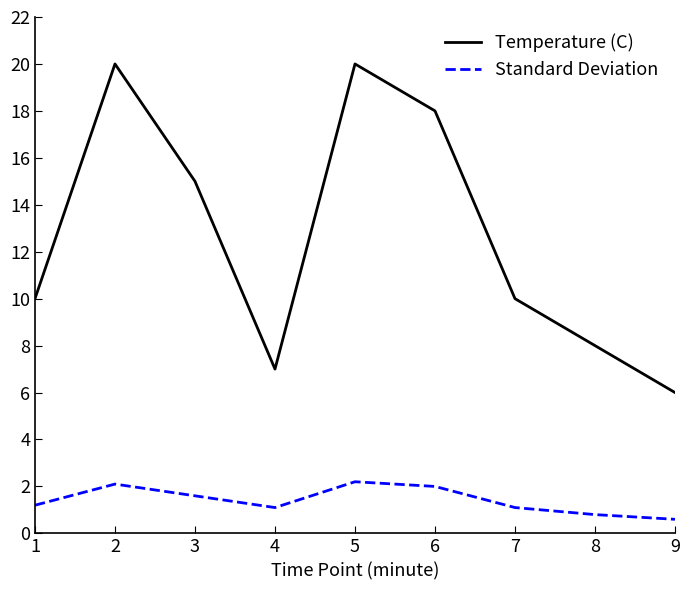

The value of Standard Deviation at 6 is 0.6. True or false?

False